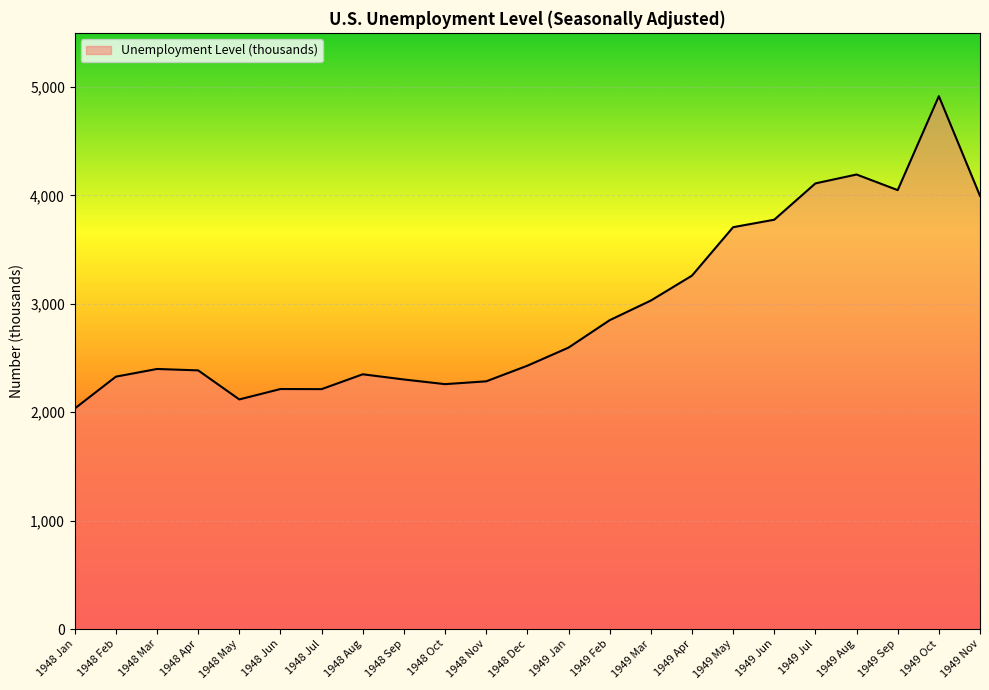

What is the minimum value shown in the chart?

2034